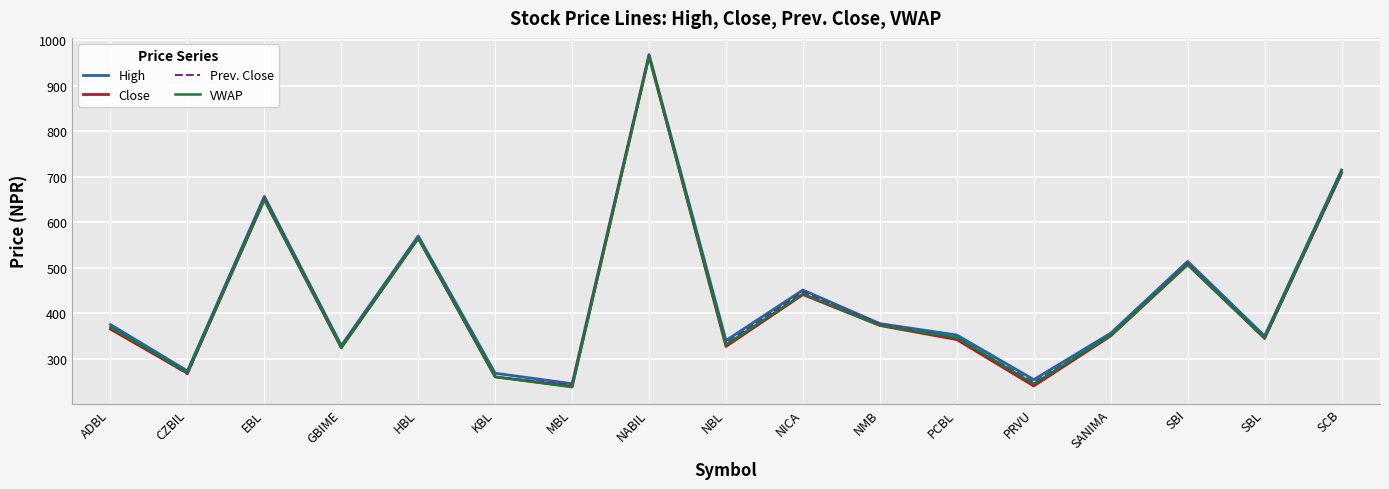

What is the spread (max minus min) of values at ADBL?

10.0